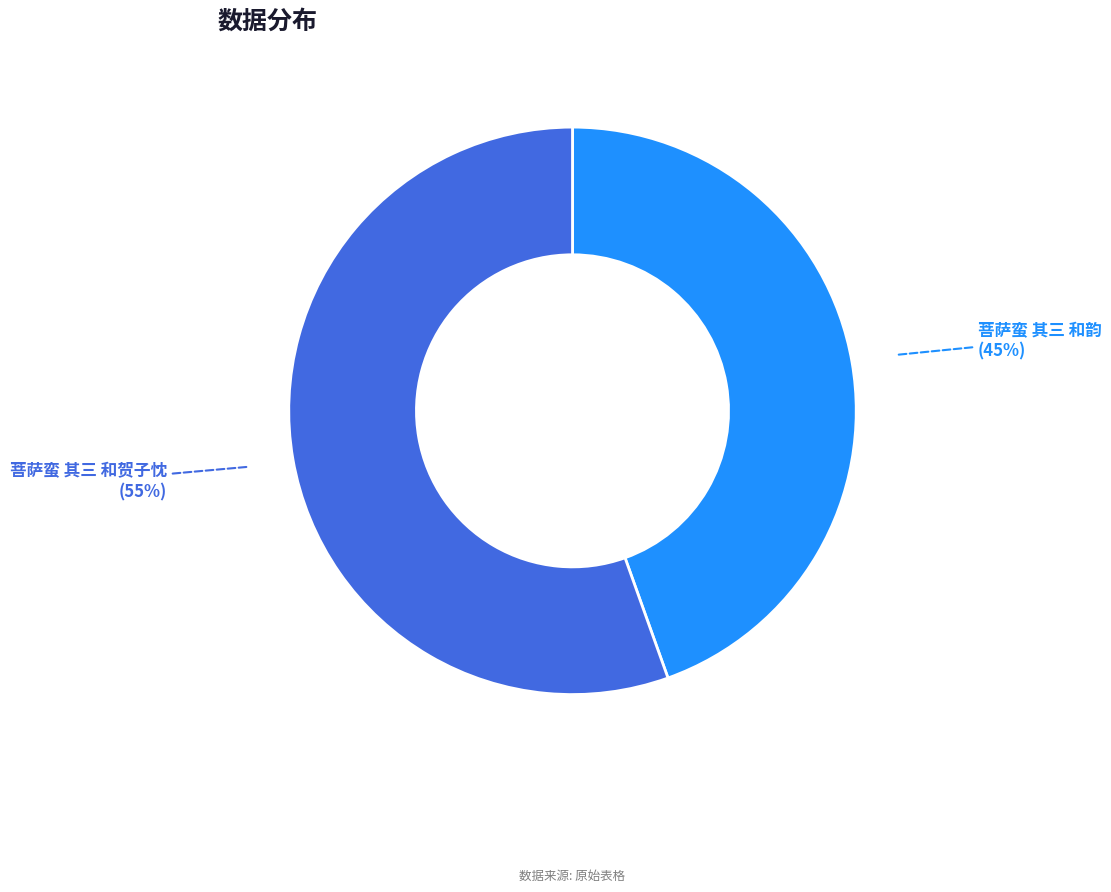

What is the smallest slice in the pie chart?

菩萨蛮 其三 和韵